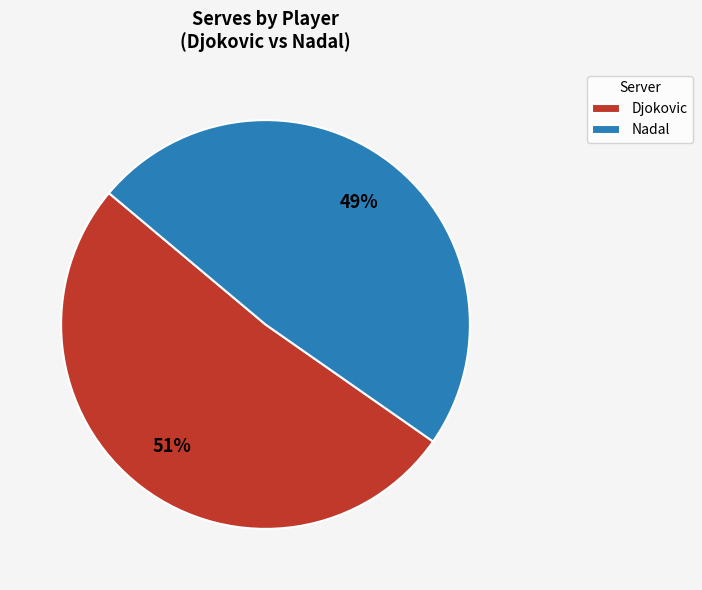

Which category has the biggest portion of the pie?

Djokovic